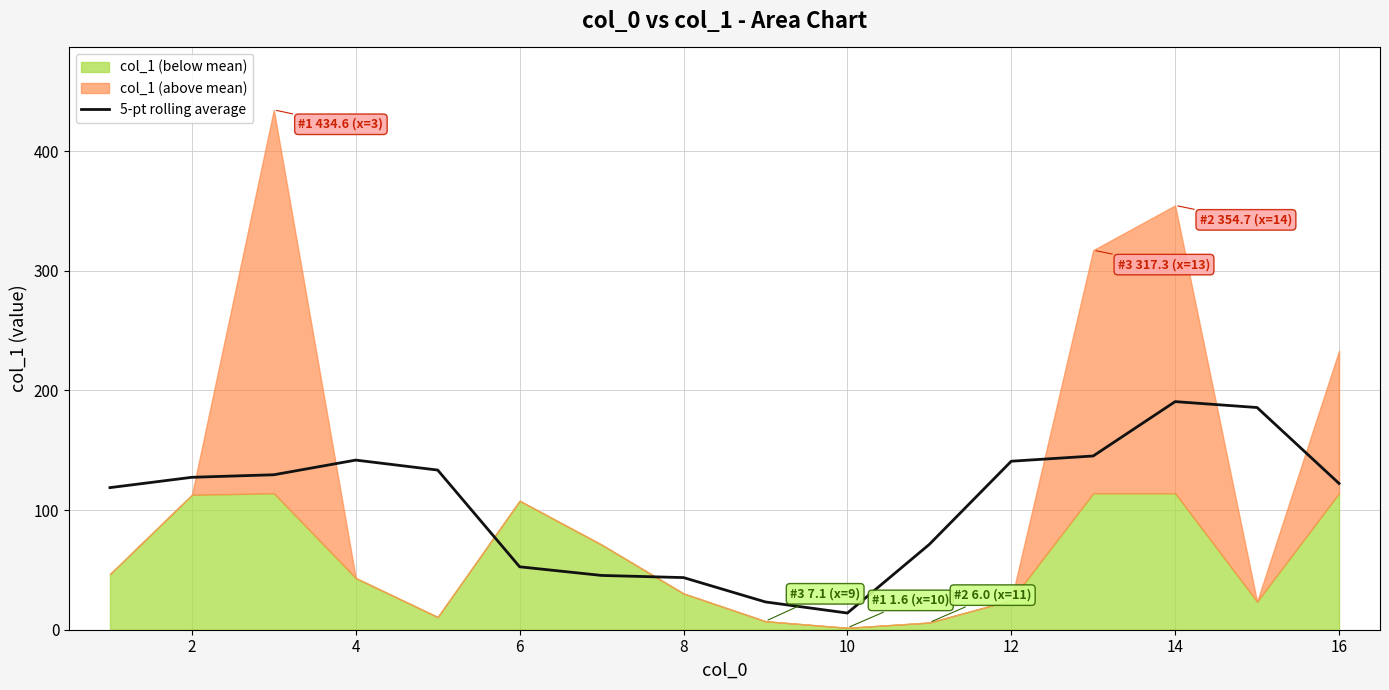

The value of 5-pt rolling average at 12 is 190.0. True or false?

False